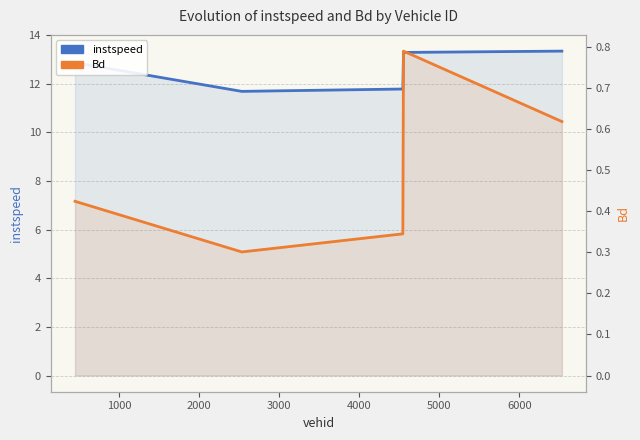

Count the Bd values in the range 0 to 1.

5